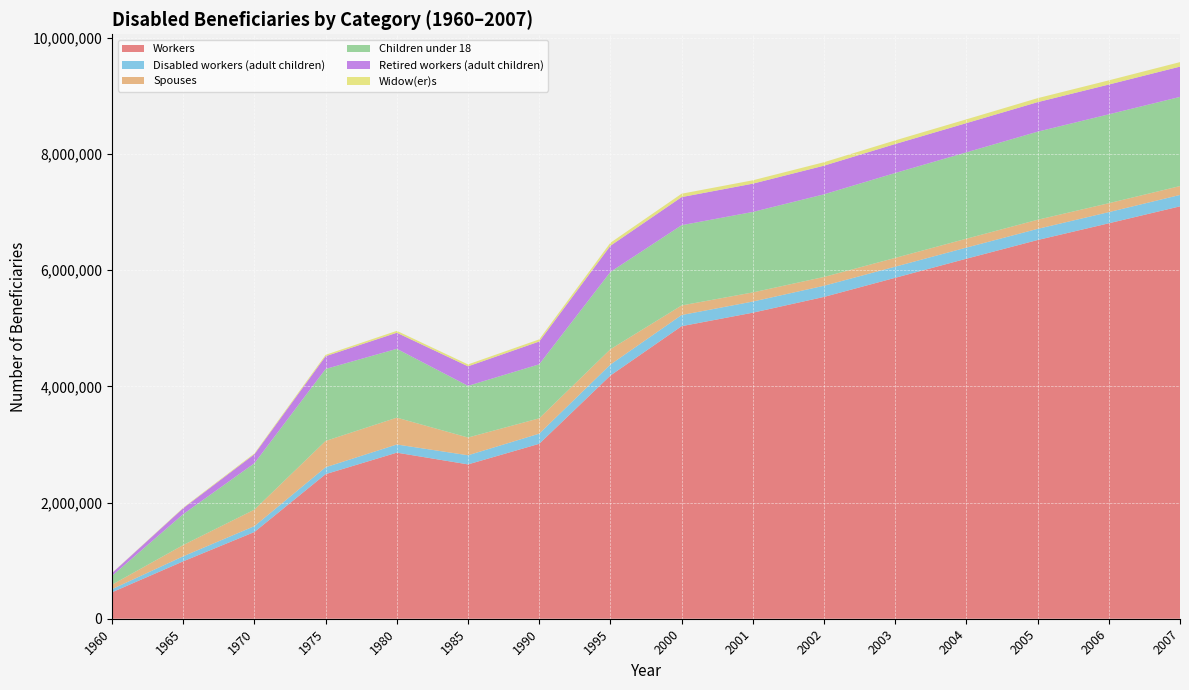

Reading left to right, extract all data points from this chart.

Workers: 1960=455371	1965=988074	1970=1492948	1975=2488774	1980=2858680	1985=2656638	1990=3011130	1995=4186720	2000=5035840	2001=5268039	2002=5539597	2003=5868541	2004=6197385	2005=6519001	2006=6806918	2007=7098723
Disabled workers (adult children): 1960=53825	1965=87122	1970=101341	1975=118802	1980=140548	1985=157011	1990=174560	1995=188940	2000=191950	2001=191817	2002=192087	2003=191704	2004=191274	2005=191872	2006=192122	2007=196038
Spouses: 1960=76599	1965=193362	1970=283447	1975=452922	1980=461878	1985=305532	1990=264230	1995=263130	2000=164850	2001=156978	2002=151626	2003=150889	2004=152995	2005=156552	2006=153456	2007=152796
Children under 18: 1960=152519	1965=532197	1970=799111	1975=1239058	1980=1184846	1985=889730	1990=929720	1995=1331110	2000=1381500	2001=1385374	2002=1422296	2003=1461635	2004=1486422	2005=1516519	2006=1530254	2007=1535009
Retired workers (adult children): 1960=47267	1965=102287	1970=154921	1975=219340	1980=276739	1985=335753	1990=392000	1995=449970	2000=483570	2001=486816	2002=492985	2003=498659	2004=503241	2005=507961	2006=512596	2007=521293
Widow(er)s: 1960=2962	1965=8981	1970=14295	1975=24193	1980=32883	1985=33078	1990=36990	1995=51790	2000=58090	2001=57920	2002=59460	2003=62450	2004=64739	2005=68705	2006=71878	2007=77346